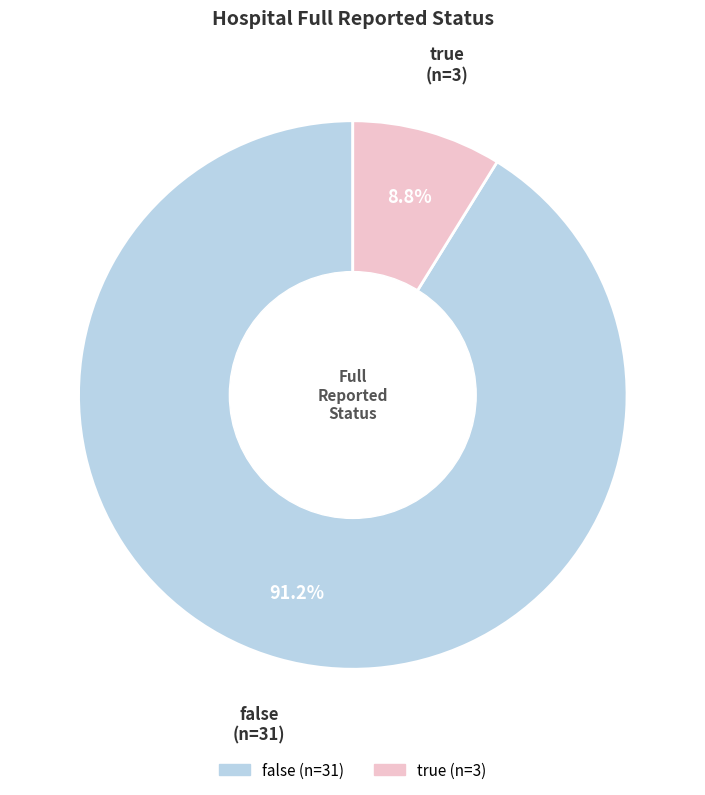

To the nearest percent, what portion does true represent?

9%